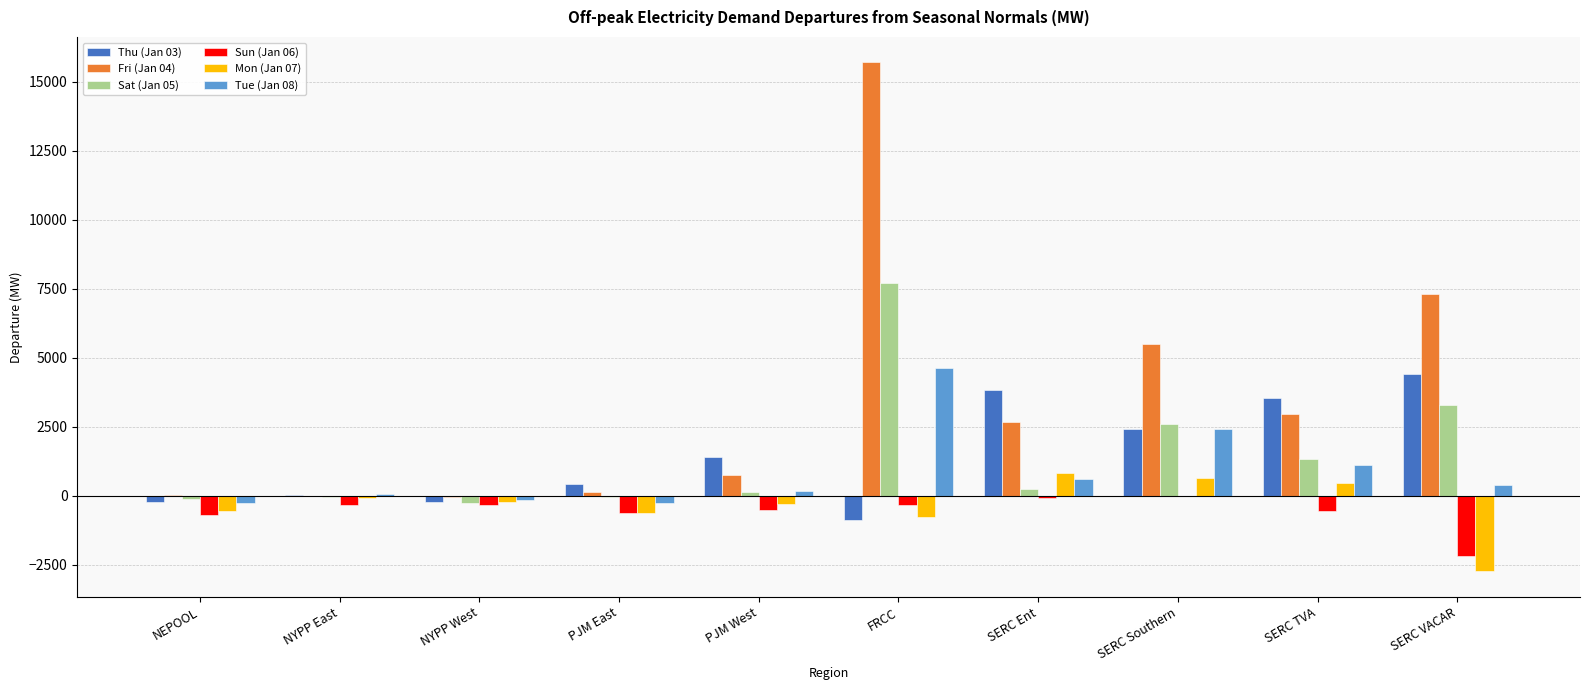

Which series has the largest total across all categories?

Fri (Jan 04)